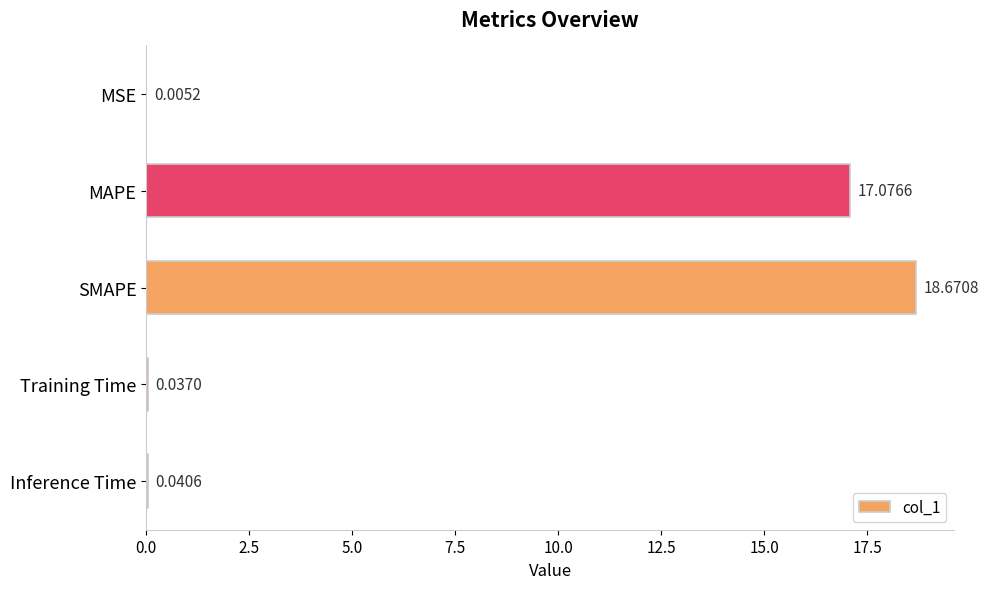

What is the change in value from MSE to SMAPE?

+18.7